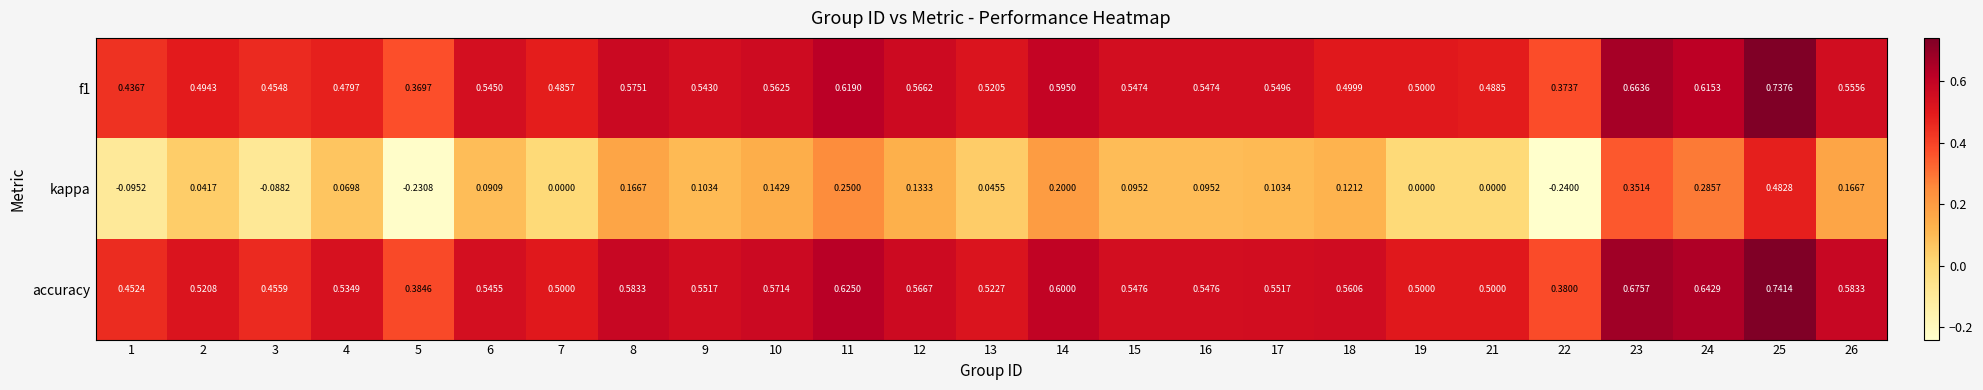

Is the value of f1 at 8 greater than the value of accuracy at 17?

Yes